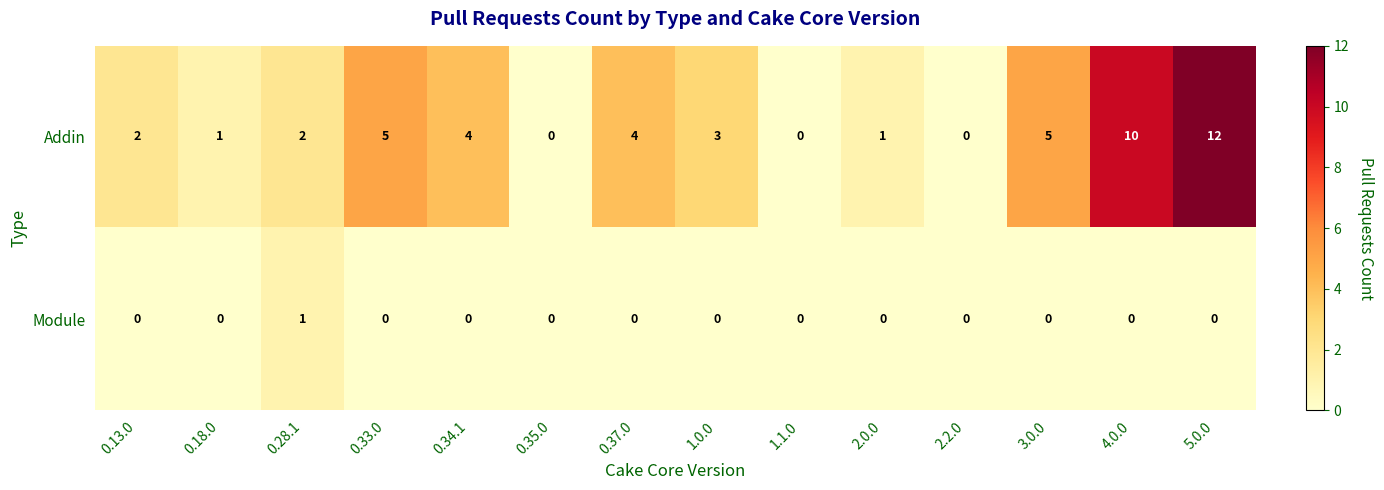

Where does the Addin series first go above 3?

0.33.0